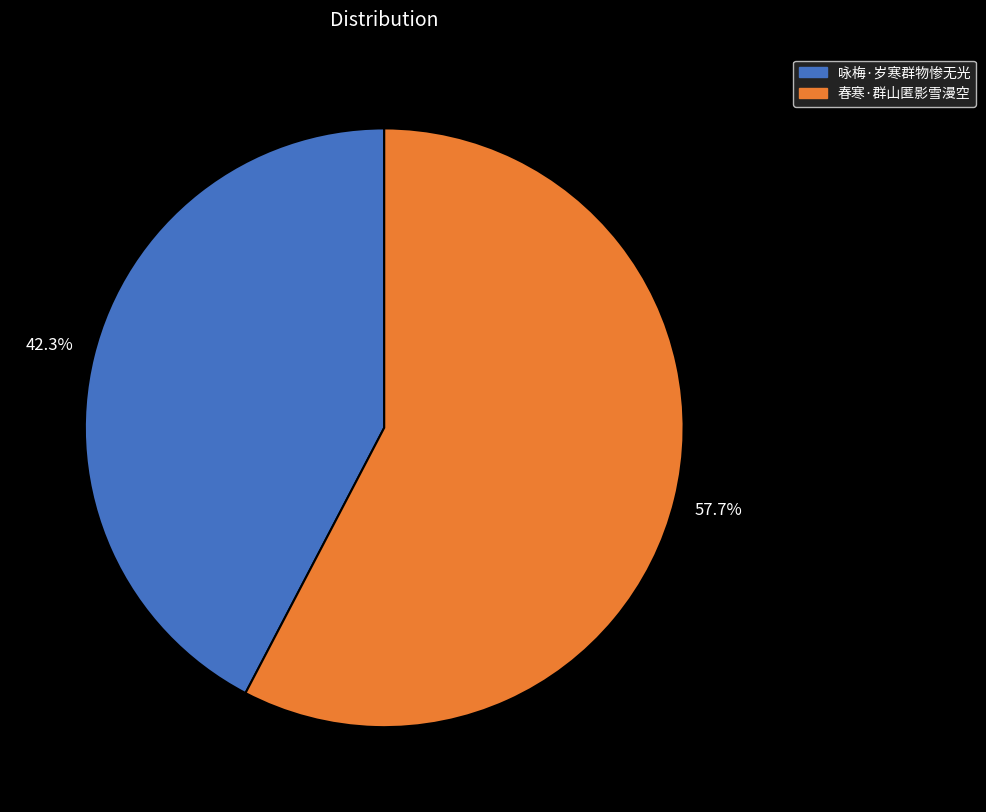

Which slice is the largest?

春寒·群山匿影雪漫空